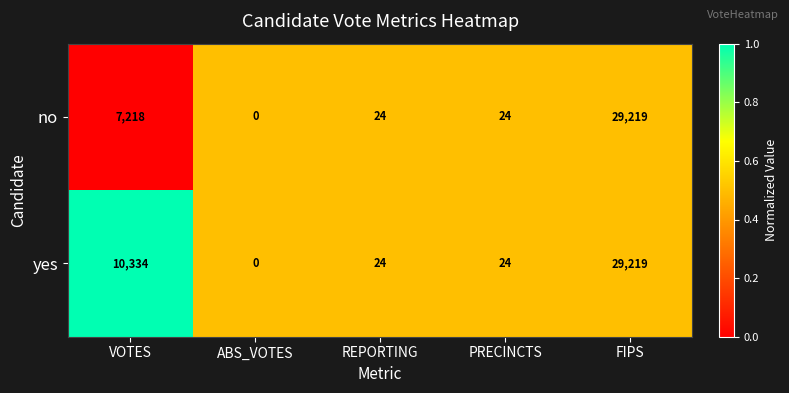

Reading left to right, list all the values displayed in this chart.

no: VOTES=7218	ABS_VOTES=0	REPORTING=24	PRECINCTS=24	FIPS=29219
yes: VOTES=10334	ABS_VOTES=0	REPORTING=24	PRECINCTS=24	FIPS=29219